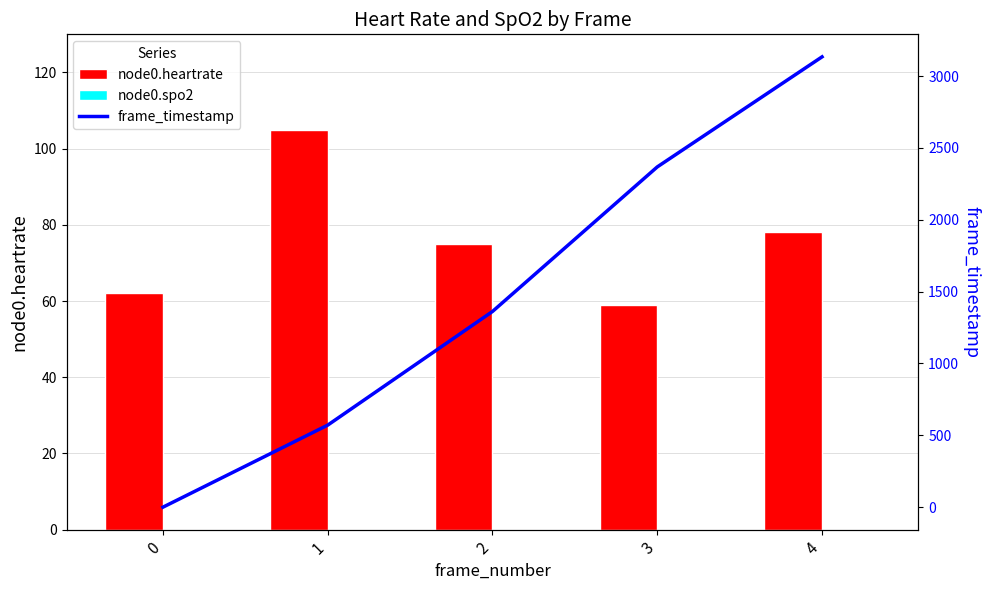

The value of frame_timestamp at 1 is 571. True or false?

True